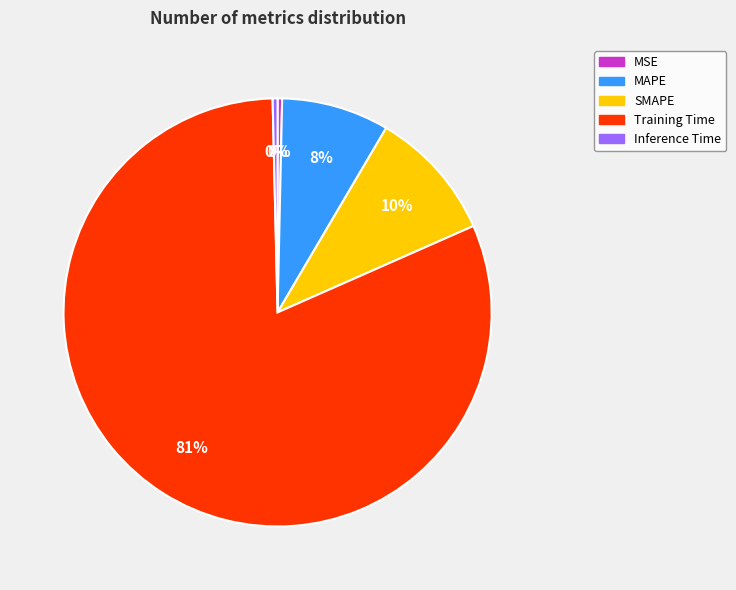

Count the number of slices in the pie.

5